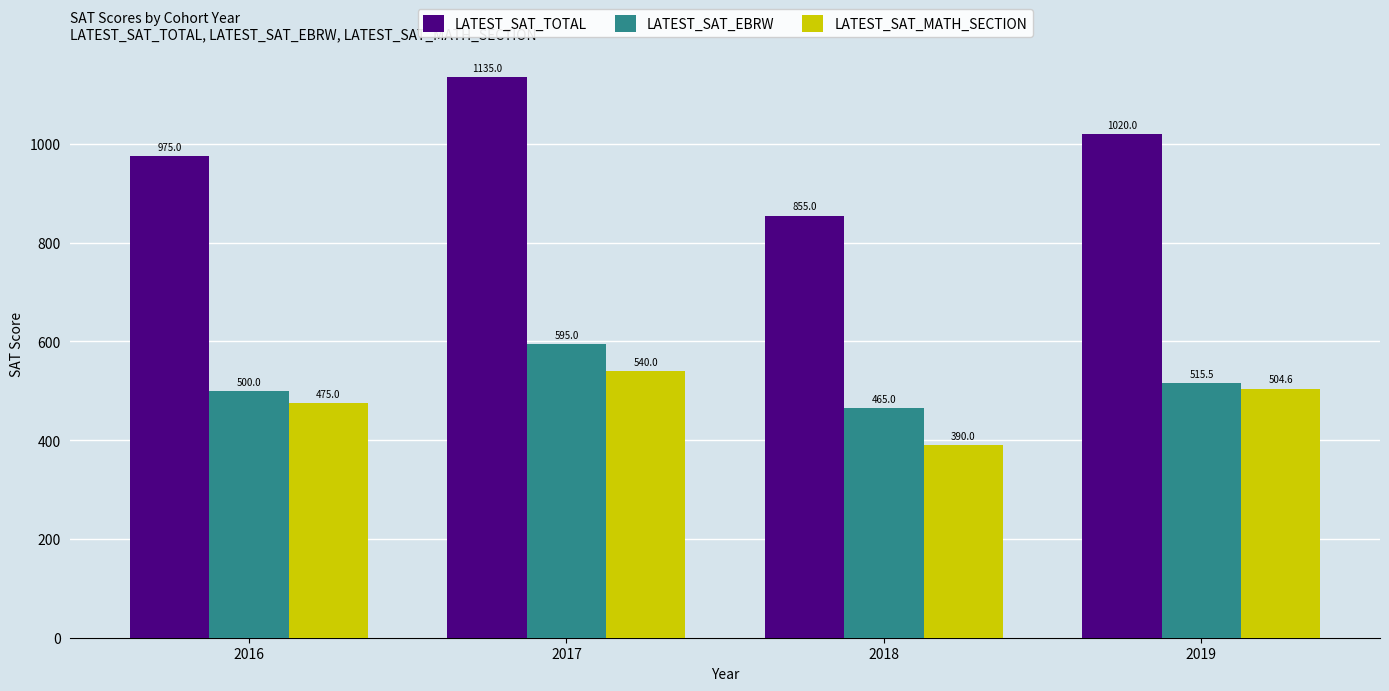

What are all the series names shown in the legend?

LATEST_SAT_TOTAL, LATEST_SAT_EBRW, LATEST_SAT_MATH_SECTION